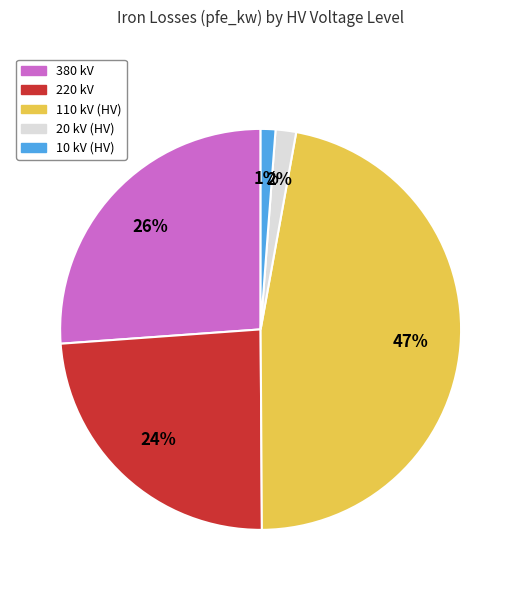

Does any single category account for the majority?

No